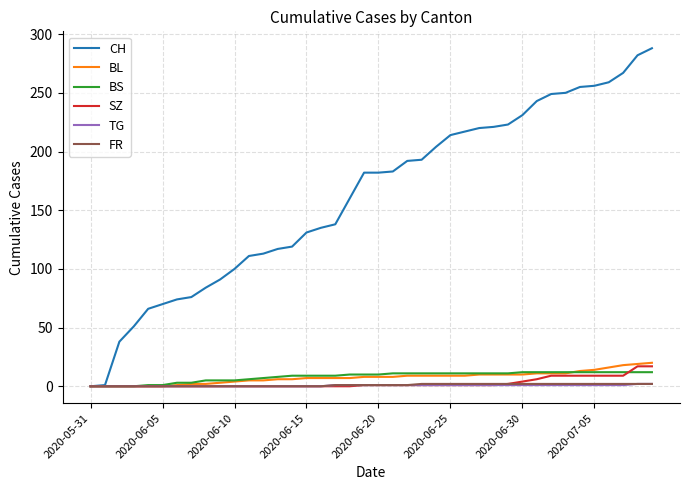

Which series has the largest range (max minus min)?

CH